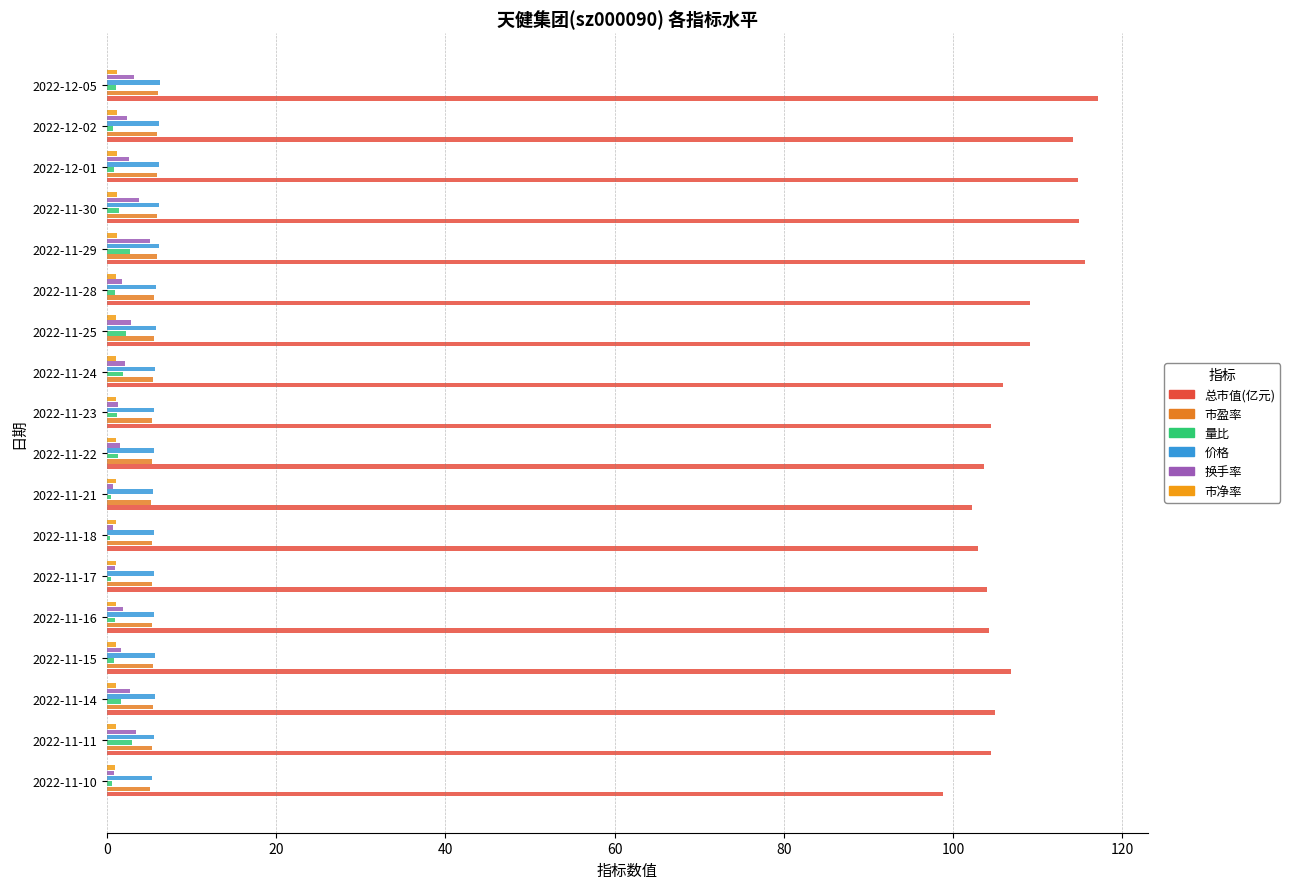

How many data points does each series have?

18